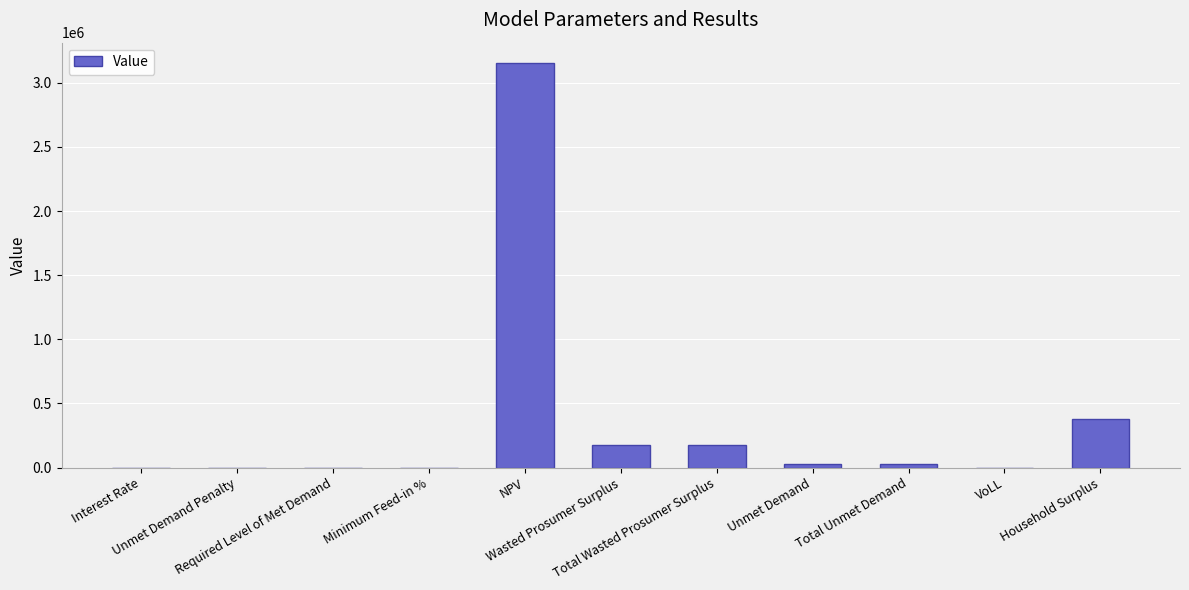

How many values exceed 26058?

6